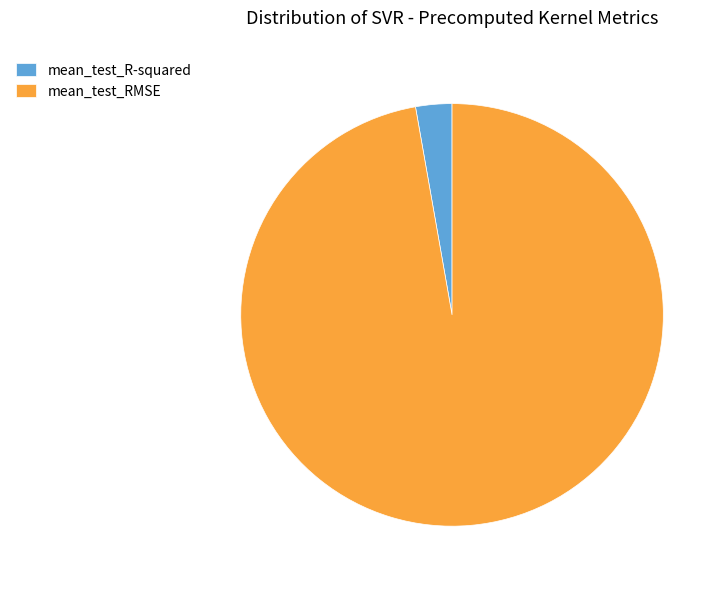

Does any single category account for the majority?

Yes